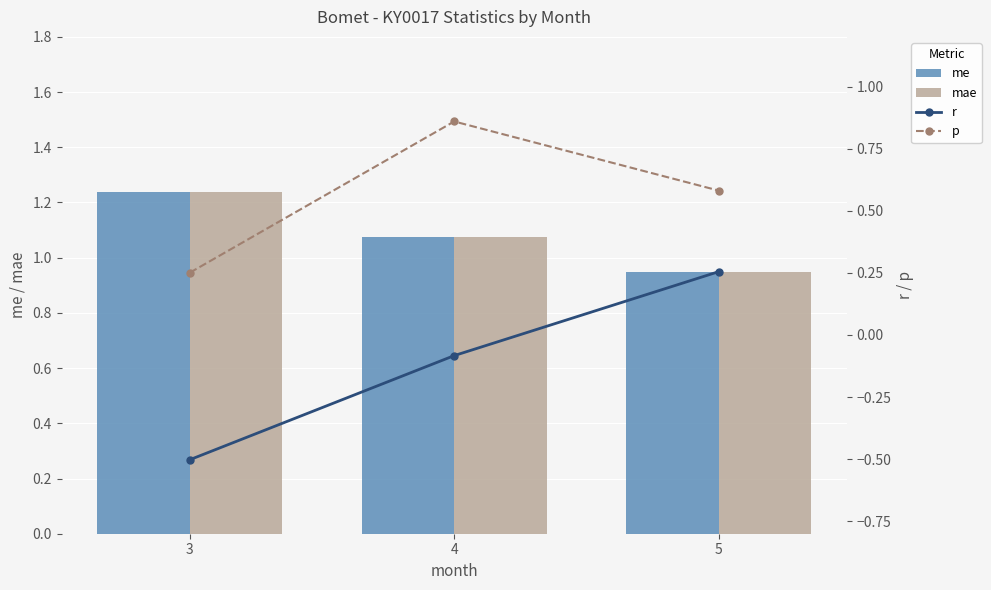

How many data points does each series have?

3